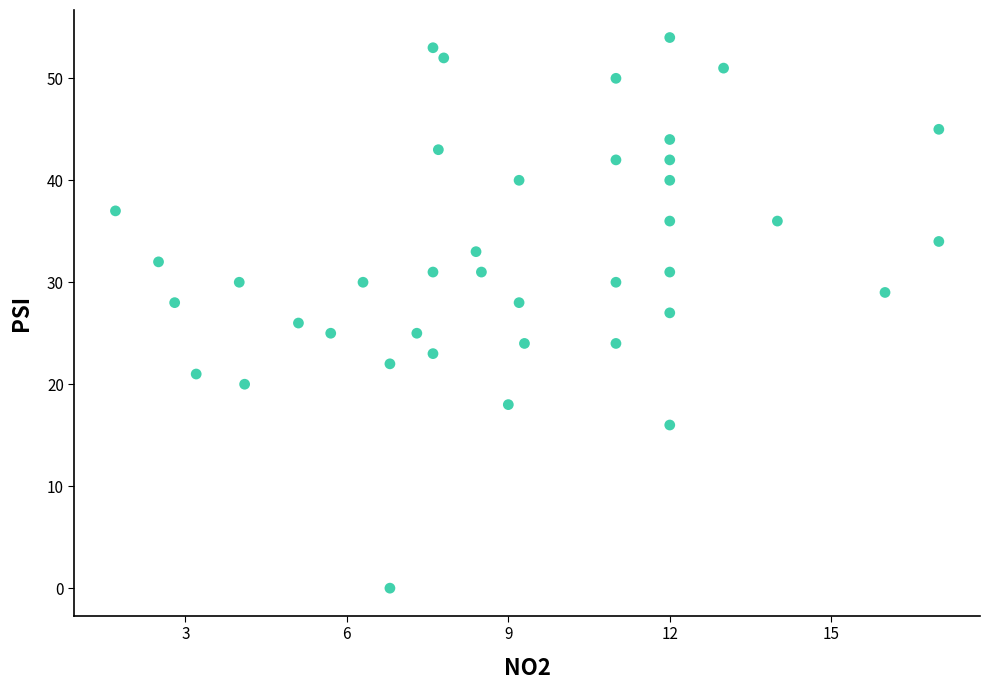

What is the range of Y values (max minus min)?

54